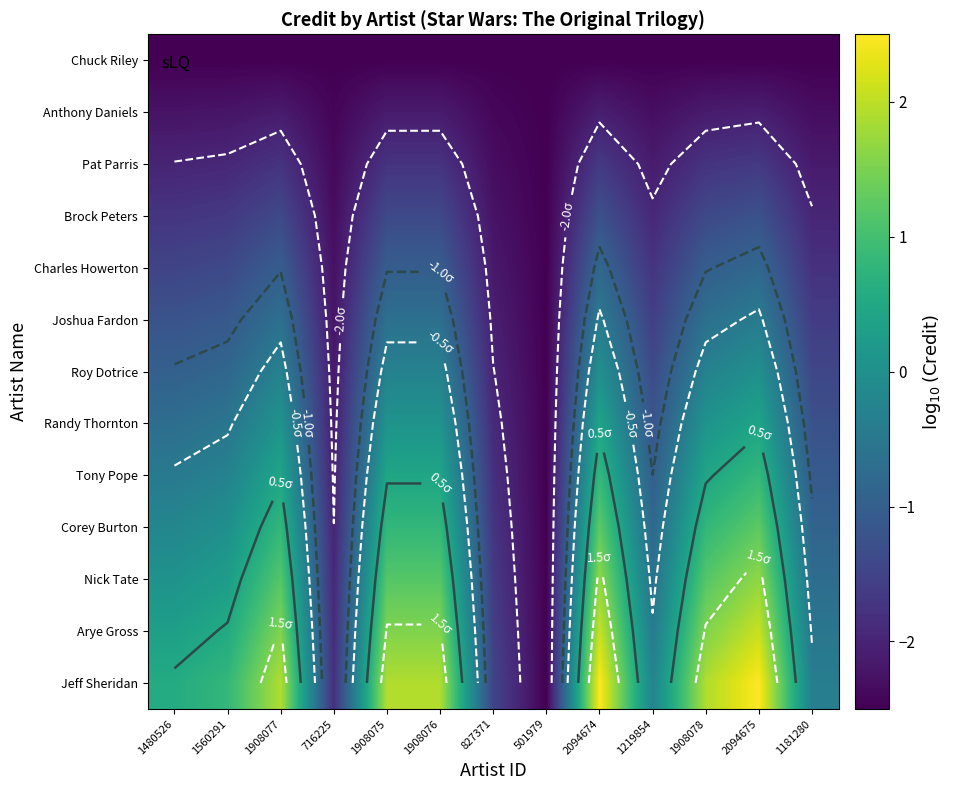

The Joshua Fardon series shows -0.4 at 2094675. True or false?

True